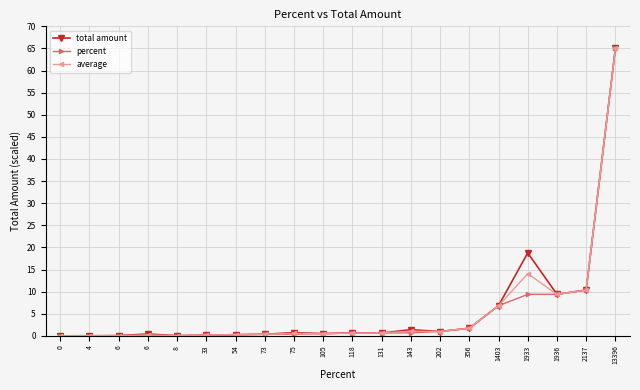

Rank the categories by percent value from highest to lowest.

13396, 2137, 1936, 1933, 1403, 356, 202, 143, 131, 118, 105, 75, 73, 54, 33, 8, 6, 6, 4, 0